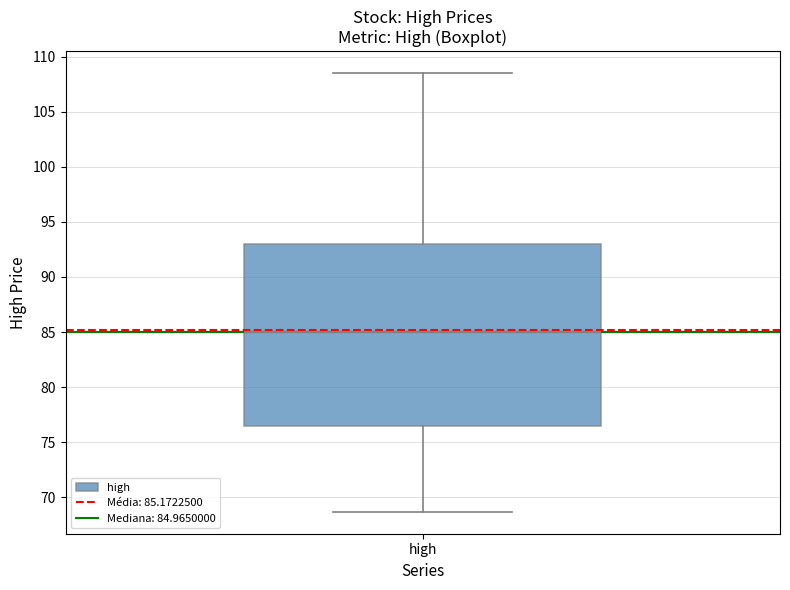

Read this box plot against the y-axis: the position of the median line, the range covered by the box, and the ends of both whiskers. The values are not printed on the chart, so give them approximately, as read against the axis.

median 85.0, box 76.5 to 93.0, whiskers 68.5 to 108.5